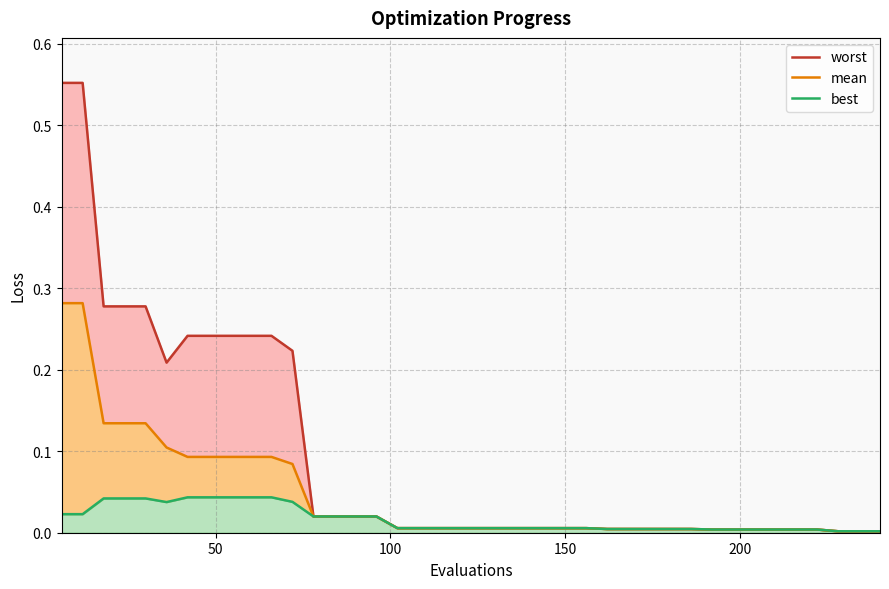

True or false: best and mean intersect in this chart.

False